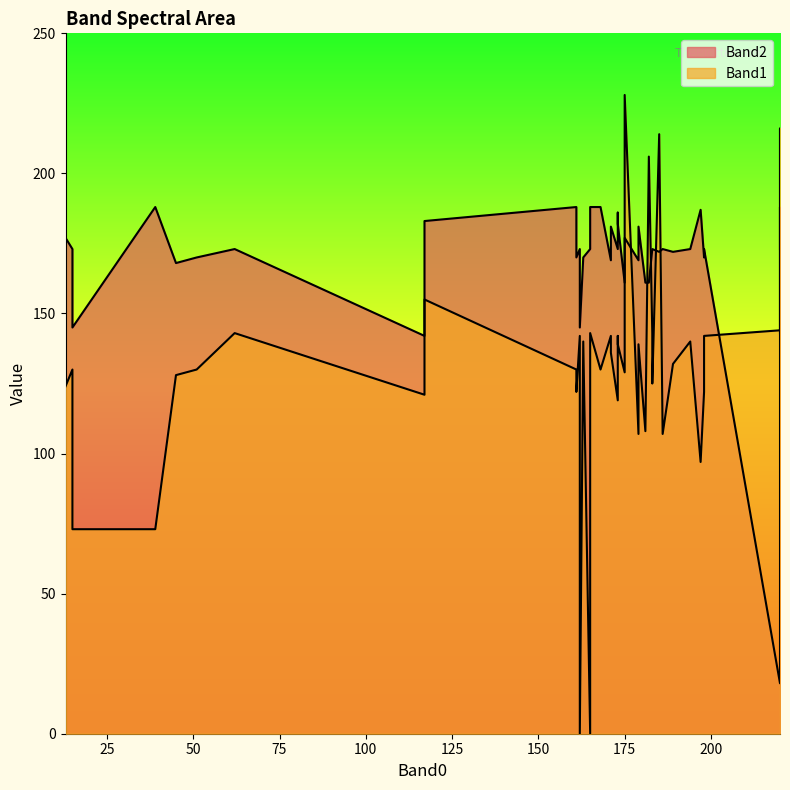

At which category does the chart reach its peak across all series?

175